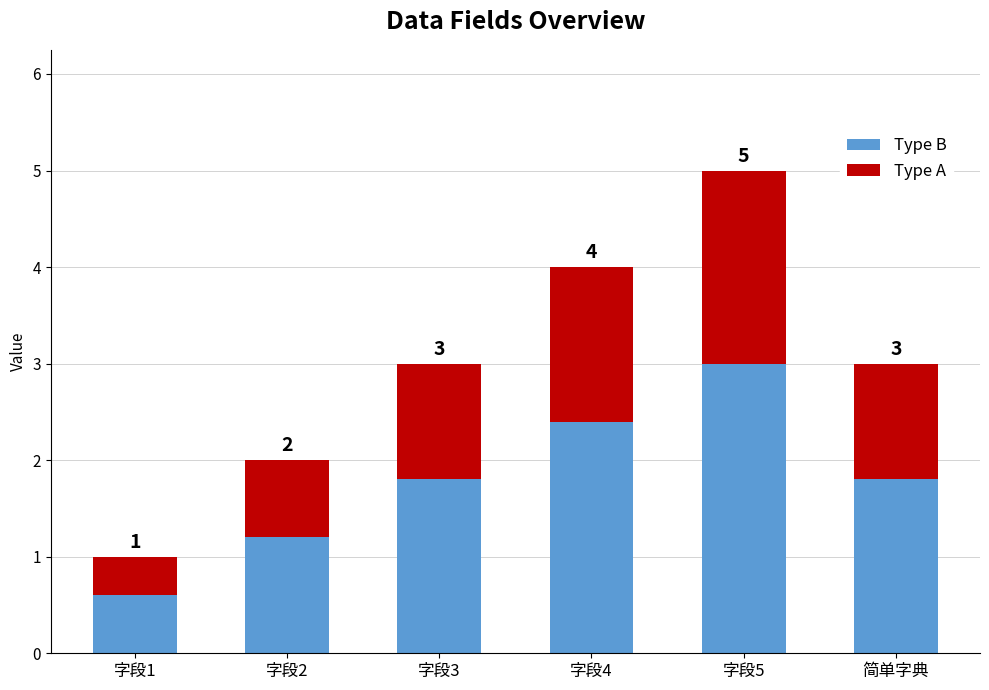

True or false: Type B has a value of 1.8 at 字段3.

True